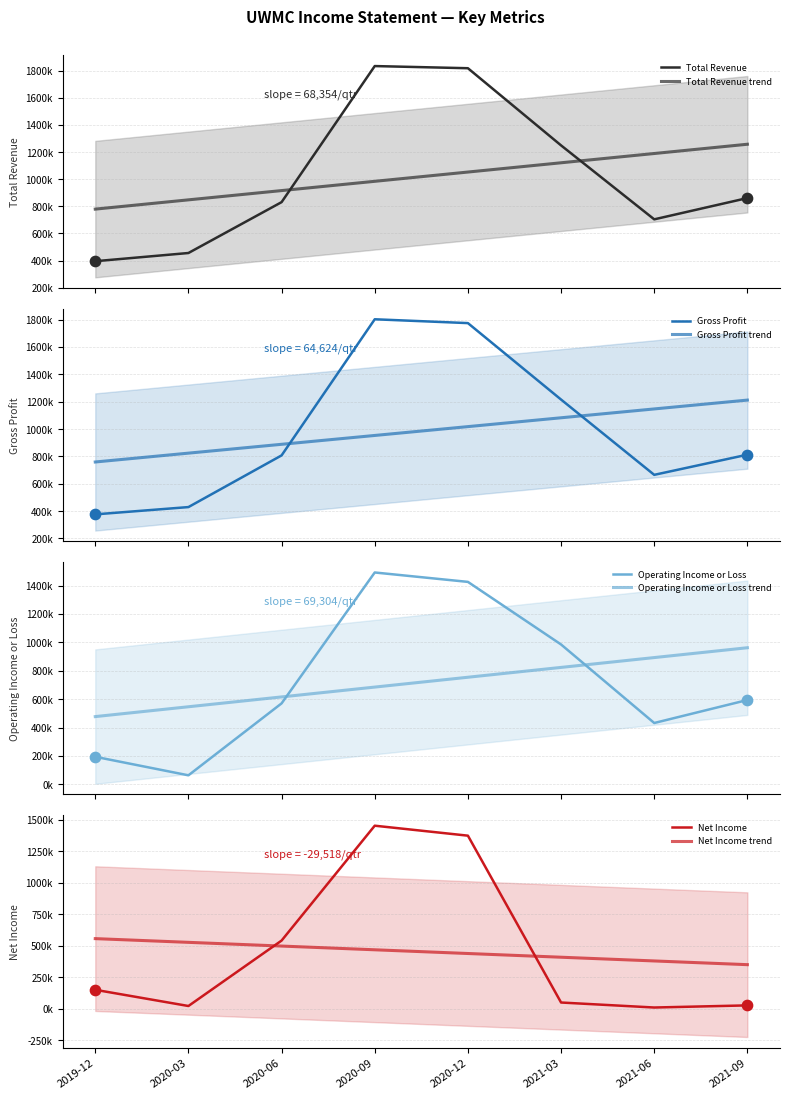

Which series has the largest total across all categories?

Total Revenue